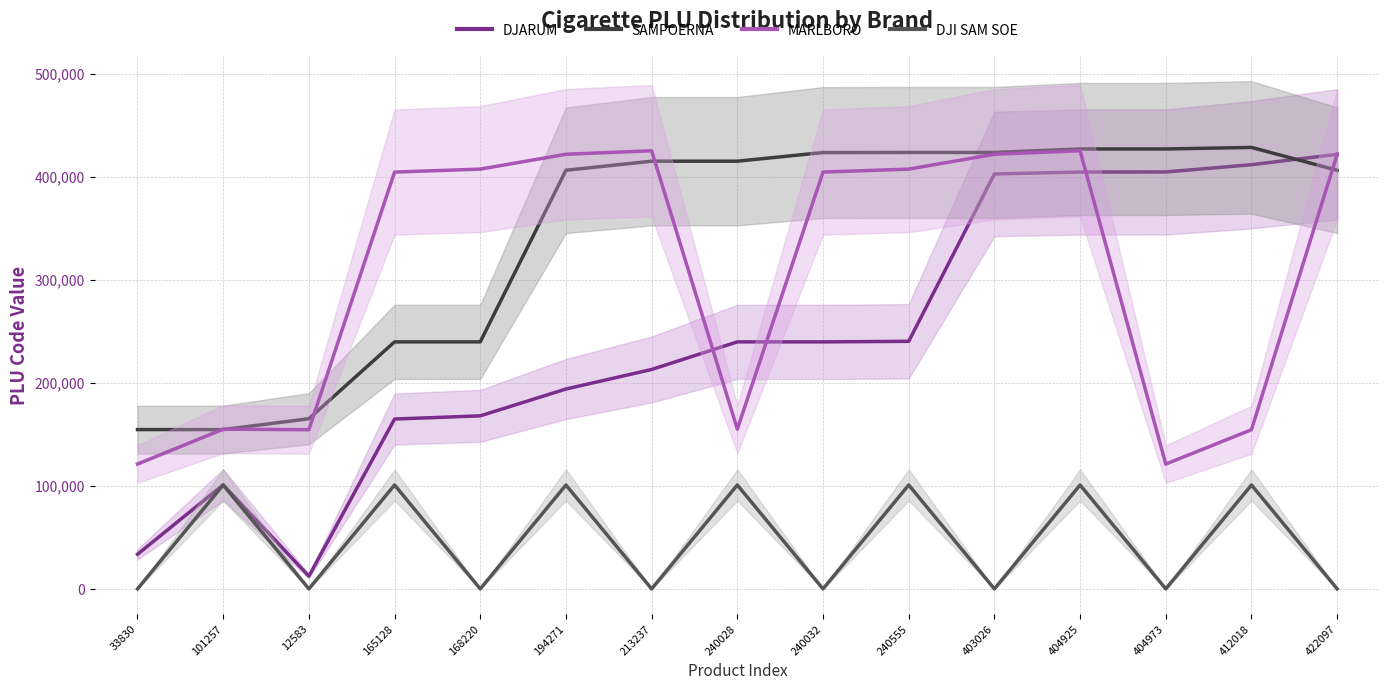

Reading left to right, list all the values displayed in this chart.

DJARUM: 33830=33830	101257=101257	12583=12583	165128=165128	168220=168220	194271=194271	213237=213237	240028=240028	240032=240032	240555=240555	403026=403026	404925=404925	404973=404973	412018=412018	422097=422097
SAMPOERNA: 33830=154870	101257=154872	12583=165426	165128=240035	168220=240036	194271=406620	213237=415432	240028=415433	240032=423802	240555=423907	403026=423908	404925=427298	404973=427299	412018=428801	422097=406620
MARLBORO: 33830=121408	101257=155286	12583=154746	165128=404867	168220=407733	194271=422173	213237=425560	240028=155286	240032=404867	240555=407733	403026=422173	404925=425560	404973=121408	412018=154746	422097=422173
DJI SAM SOE: 33830=234	101257=101097	12583=234	165128=101097	168220=234	194271=101097	213237=234	240028=101097	240032=234	240555=101097	403026=234	404925=101097	404973=234	412018=101097	422097=234